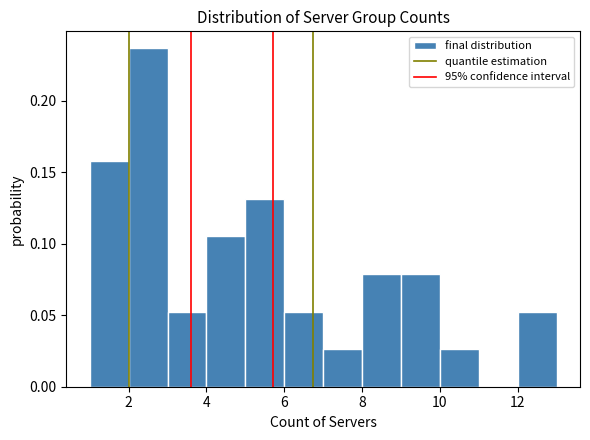

Which range on the x-axis has the tallest bar?

2 to 3